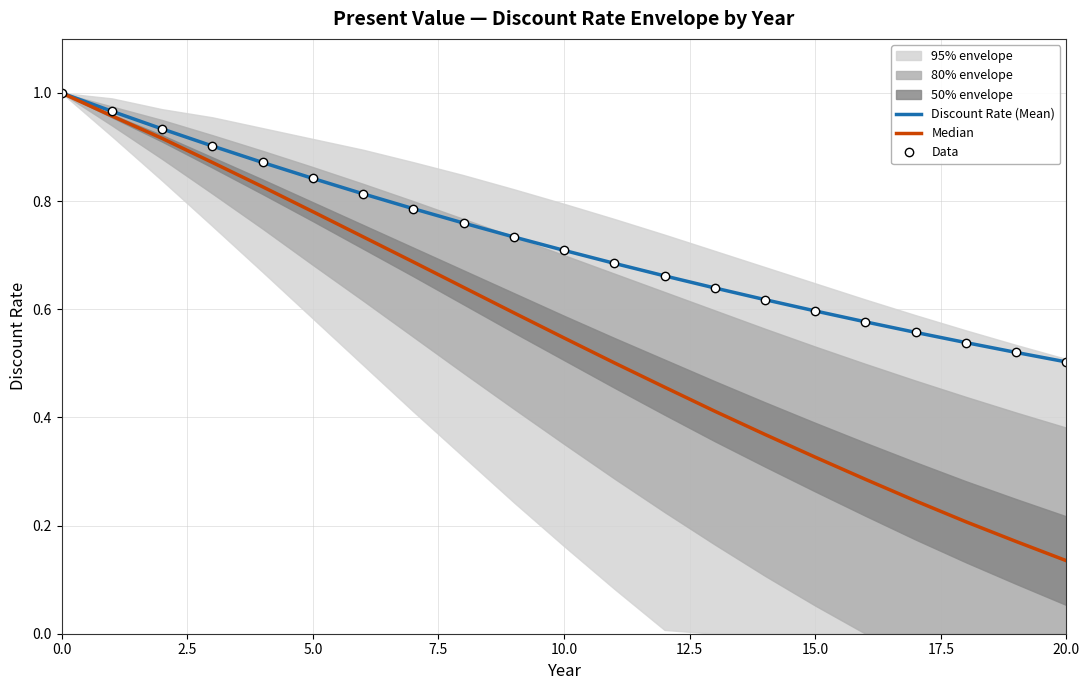

What value does the Discount Rate (Mean) series have at 12?

0.7